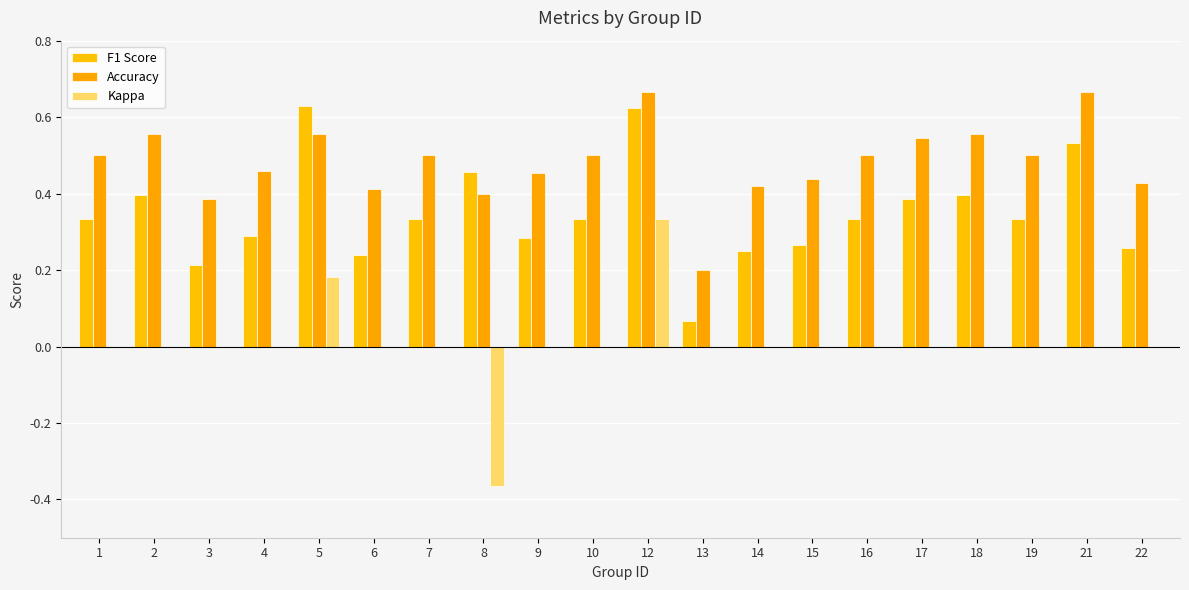

Reading right to left, list all the values displayed in this chart.

F1 Score: 0.3	0.5	0.3	0.4	0.4	0.3	0.3	0.2	0.1	0.6	0.3	0.3	0.5	0.3	0.2	0.6	0.3	0.2	0.4	0.3
Accuracy: 0.4	0.7	0.5	0.6	0.5	0.5	0.4	0.4	0.2	0.7	0.5	0.5	0.4	0.5	0.4	0.6	0.5	0.4	0.6	0.5
Kappa: 0.0	0.0	0.0	0.0	0.0	0.0	0.0	0.0	0.0	0.3	0.0	0.0	-0.4	0.0	0.0	0.2	0.0	0.0	0.0	0.0